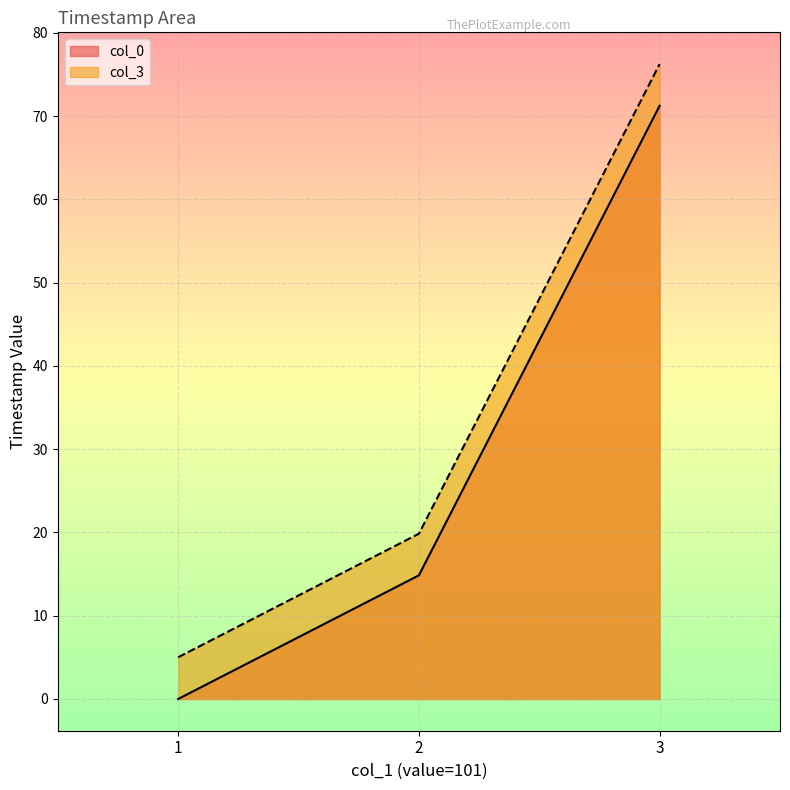

At how many categories does at least one series exceed 69?

1